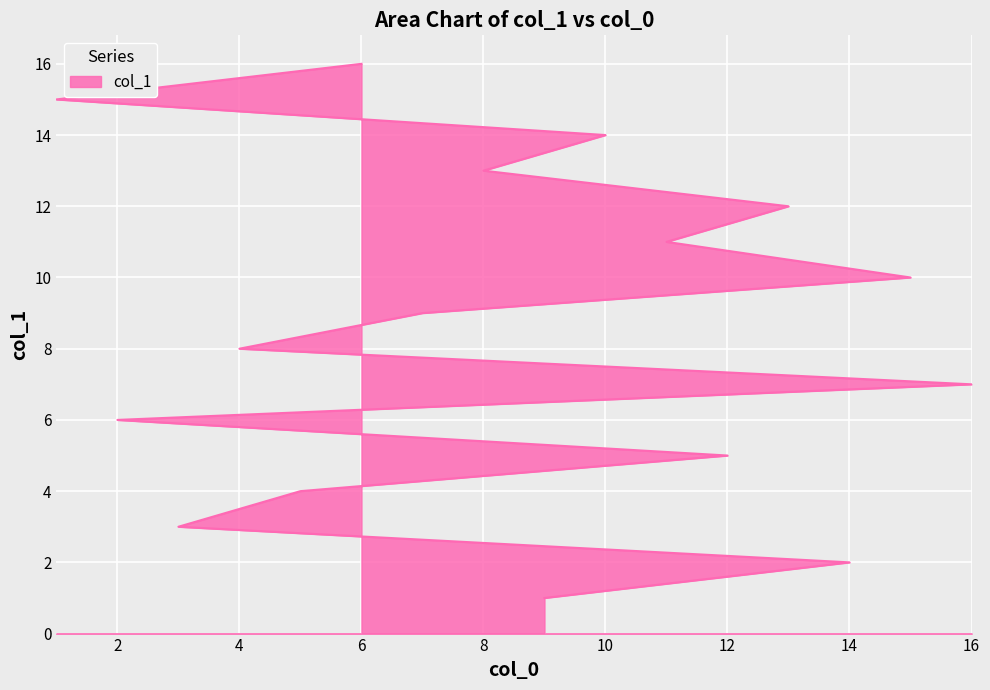

The value at 11 is 11. True or false?

True